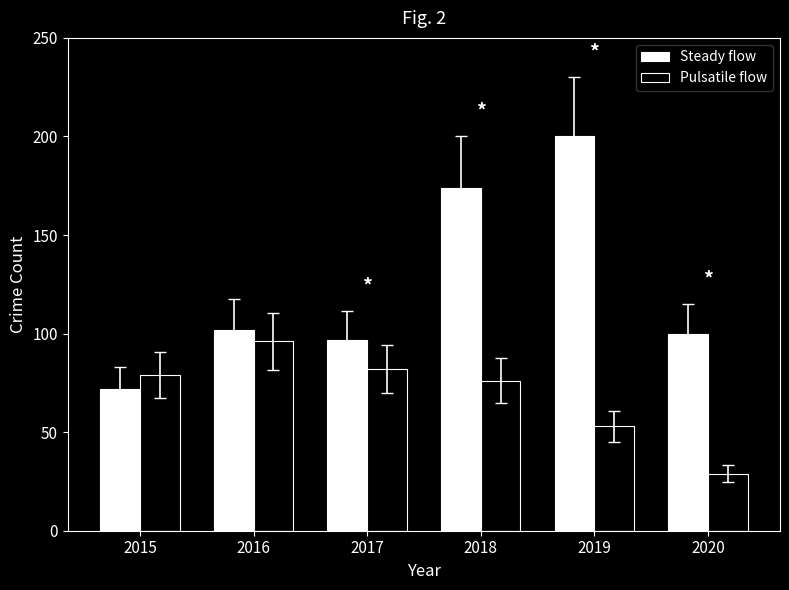

Is the value of Pulsatile flow at 2018 greater than the value of Steady flow at 2020?

No